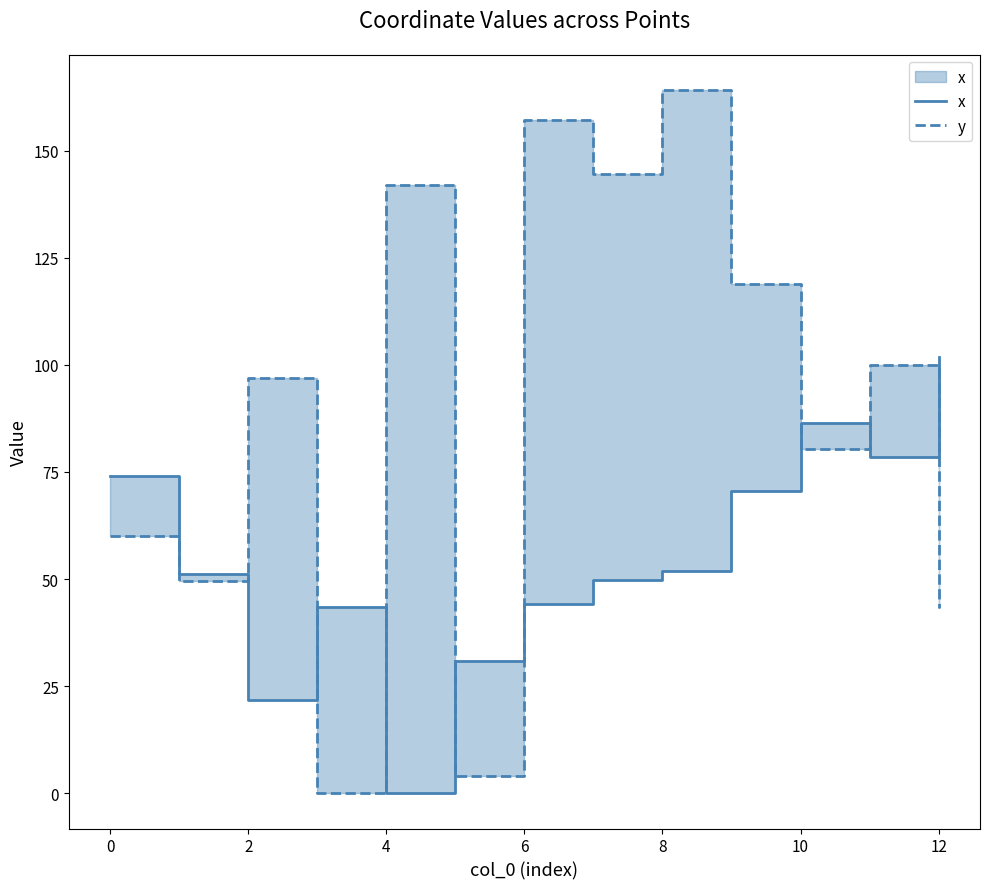

How many values in the y series are below 97?

6